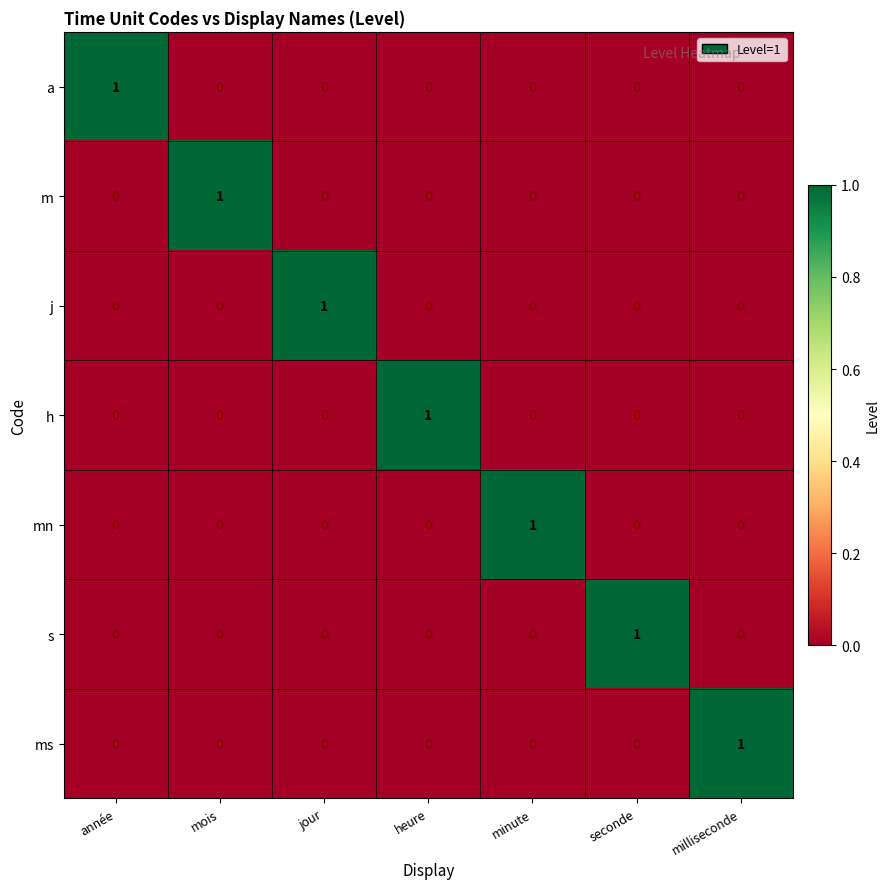

Count the number of data series in this chart.

7